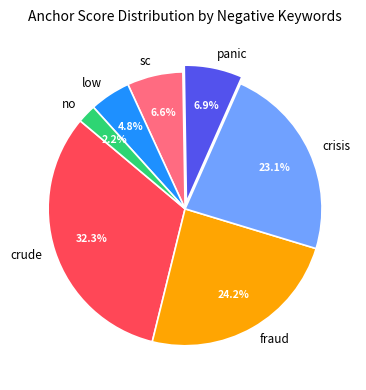

The panic slice represents 1% of the pie. True or false?

False